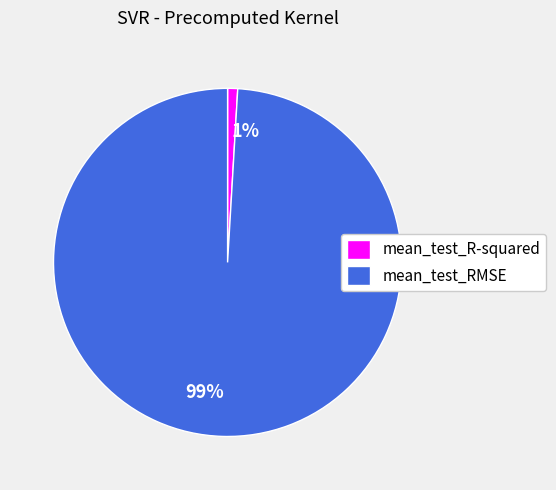

What is the smallest slice in the pie chart?

mean_test_R-squared